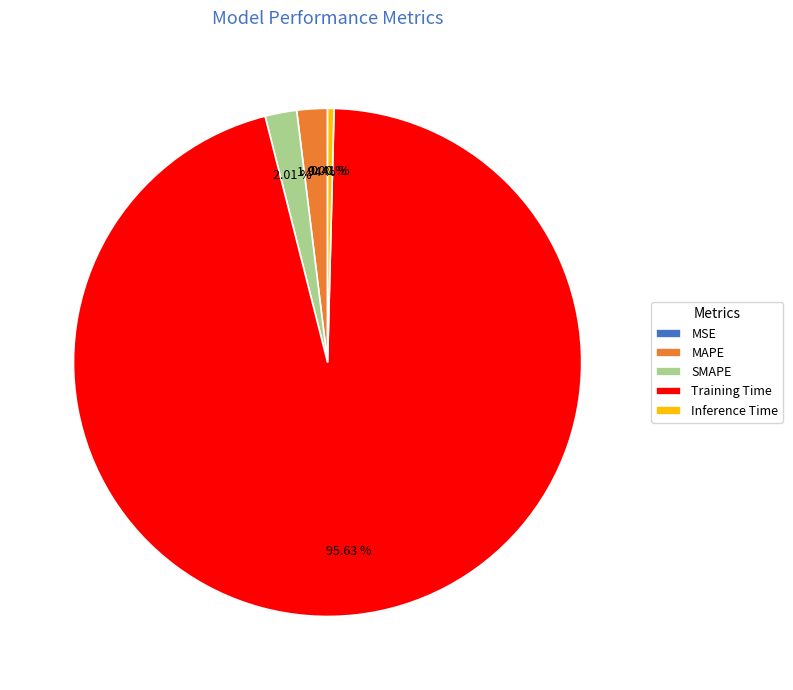

Between Inference Time and MAPE, which is larger?

MAPE